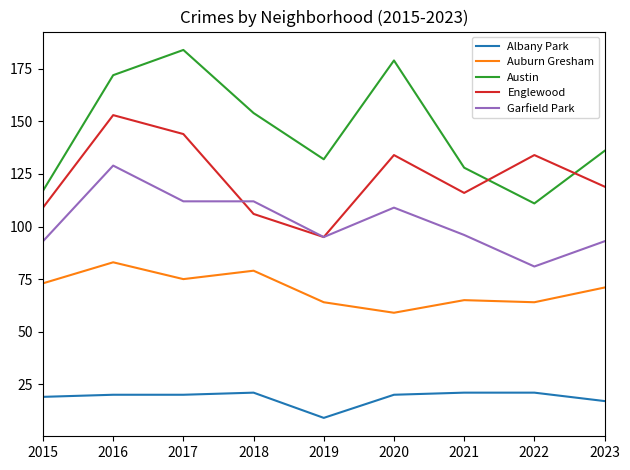

Reading right to left, list all the values displayed in this chart.

Albany Park: 17	21	21	20	9	21	20	20	19
Auburn Gresham: 71	64	65	59	64	79	75	83	73
Austin: 136	111	128	179	132	154	184	172	117
Englewood: 119	134	116	134	95	106	144	153	109
Garfield Park: 93	81	96	109	95	112	112	129	93